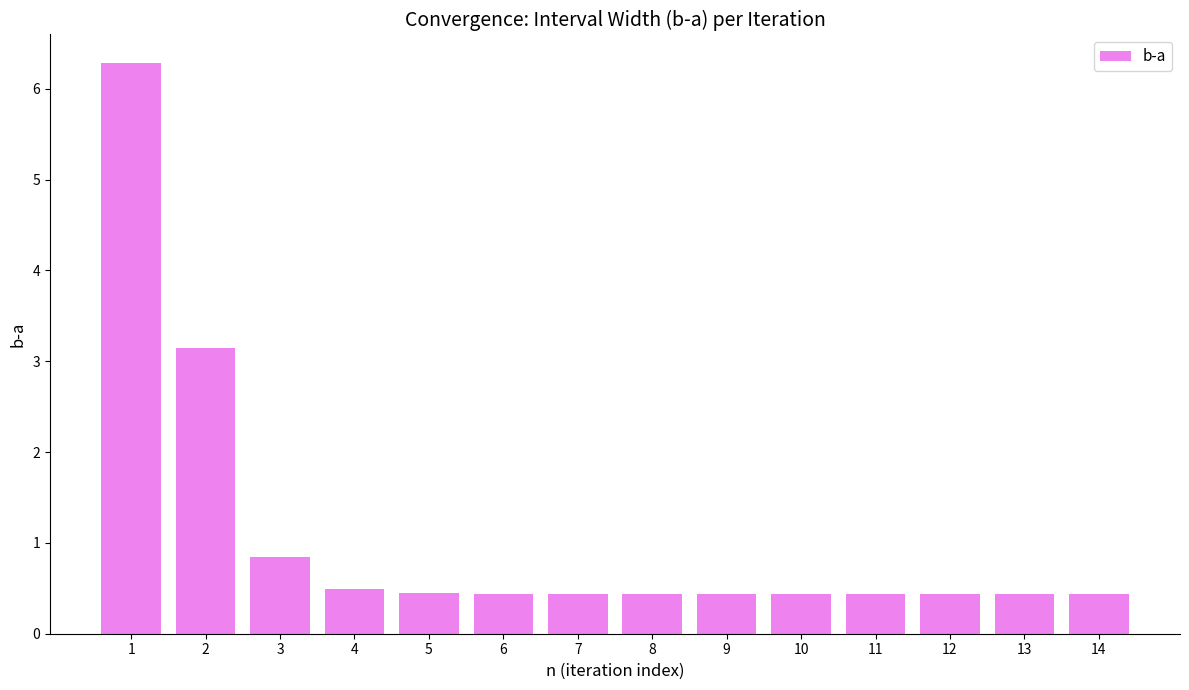

Reading left to right, transcribe all the data shown in this chart.

6.3	3.1	0.8	0.5	0.4	0.4	0.4	0.4	0.4	0.4	0.4	0.4	0.4	0.4